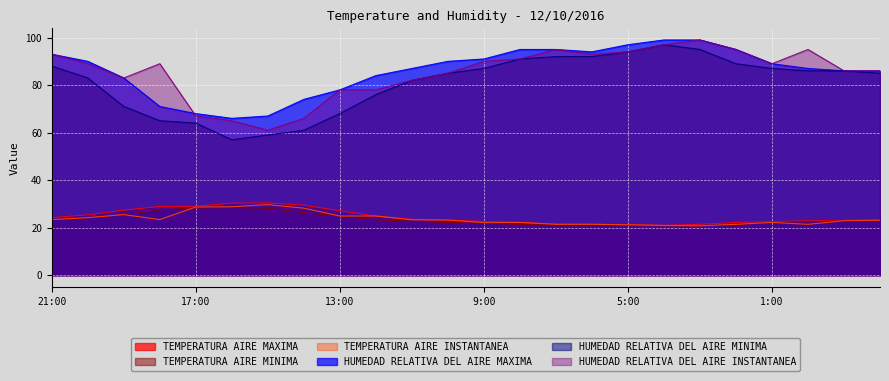

Reading left to right, transcribe all the data shown in this chart.

TEMPERATURA AIRE MAXIMA: 24.2	25.4	27.4	28.9	29.0	30.3	30.4	29.5	27.1	24.9	23.5	23.2	22.6	22.2	21.5	21.5	21.2	21.0	21.4	22.2	22.5	22.9	23.1	23.3
TEMPERATURA AIRE MINIMA: 23.3	24.2	25.4	27.5	28.3	28.5	28.2	26.3	24.9	23.3	22.7	22.2	21.9	21.4	21.3	21.2	20.9	20.8	20.8	21.4	22.2	22.5	22.8	23.1
TEMPERATURA AIRE INSTANTANEA: 23.4	24.2	25.5	23.4	28.7	28.8	29.7	28.2	24.9	24.9	23.3	23.2	22.1	22.2	21.4	21.4	21.2	20.9	20.8	21.4	22.2	21.4	22.9	23.1
HUMEDAD RELATIVA DEL AIRE MAXIMA: 93.0	90.0	83.0	71.0	68.0	66.0	67.0	74.0	78.0	84.0	87.0	90.0	91.0	95.0	95.0	94.0	97.0	99.0	99.0	95.0	89.0	87.0	86.0	86.0
HUMEDAD RELATIVA DEL AIRE MINIMA: 88.0	83.0	71.0	65.0	64.0	57.0	59.0	61.0	68.0	76.0	82.0	85.0	87.0	91.0	92.0	92.0	94.0	97.0	95.0	89.0	87.0	86.0	86.0	85.0
HUMEDAD RELATIVA DEL AIRE INSTANTANEA: 93.0	89.0	83.0	89.0	67.0	65.0	61.0	66.0	78.0	78.0	82.0	85.0	90.0	91.0	95.0	93.0	94.0	97.0	99.0	95.0	89.0	95.0	86.0	86.0